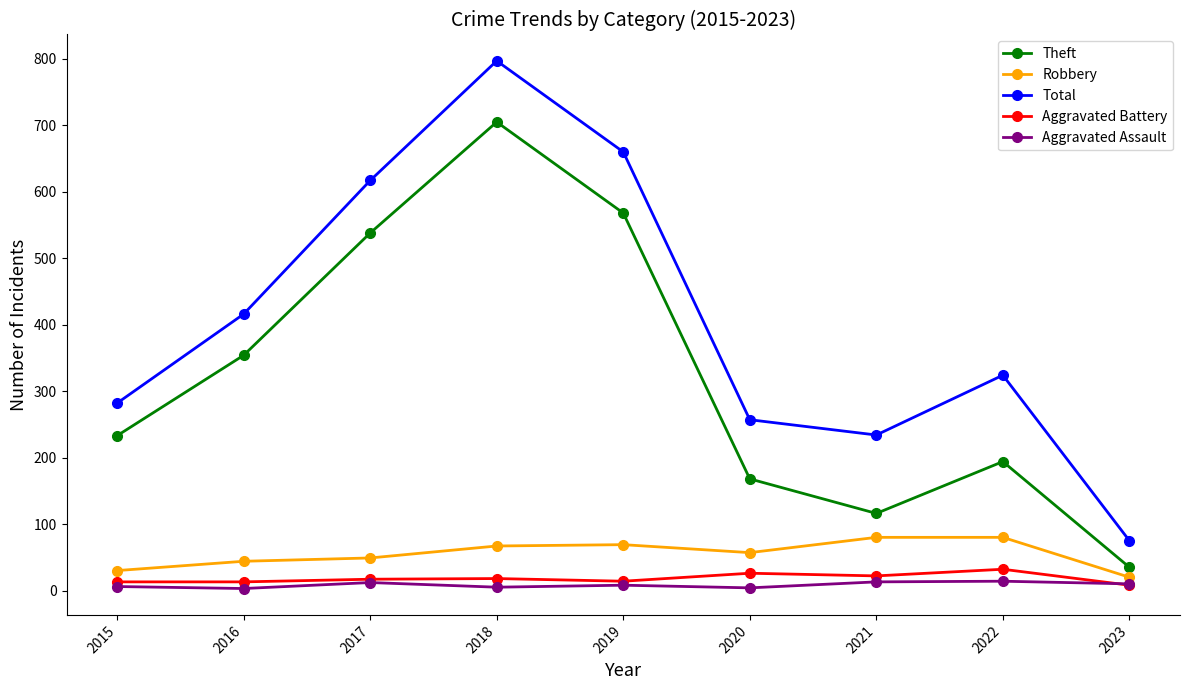

At which category is the sum across all series the highest?

2018